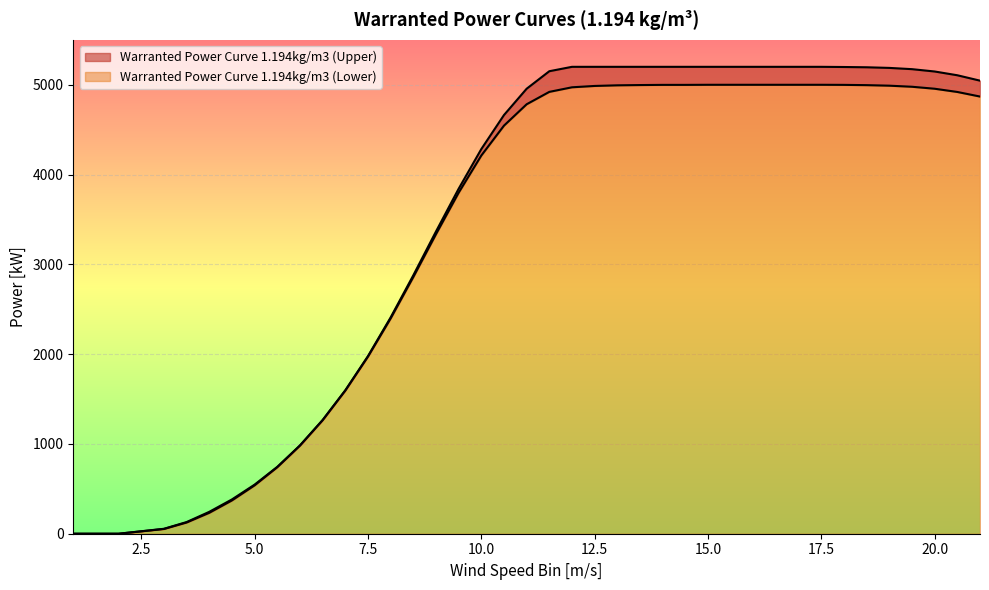

True or false: Warranted Power Curve 1.194kg/m3 (Upper) and Warranted Power Curve 1.194kg/m3 (Lower) intersect in this chart.

False